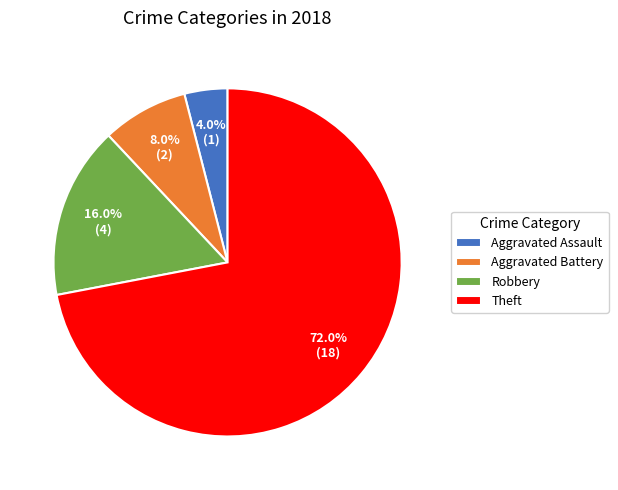

Is it true that Theft is 72% of the pie?

True